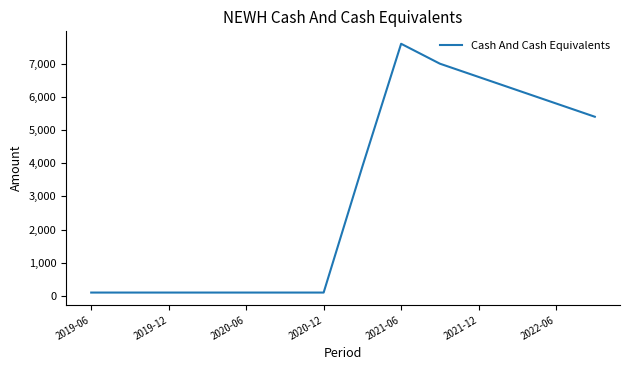

Reading left to right, transcribe all the data shown in this chart.

100	100	100	100	100	100	100	3900	7600	7000	6600	6200	5800	5400